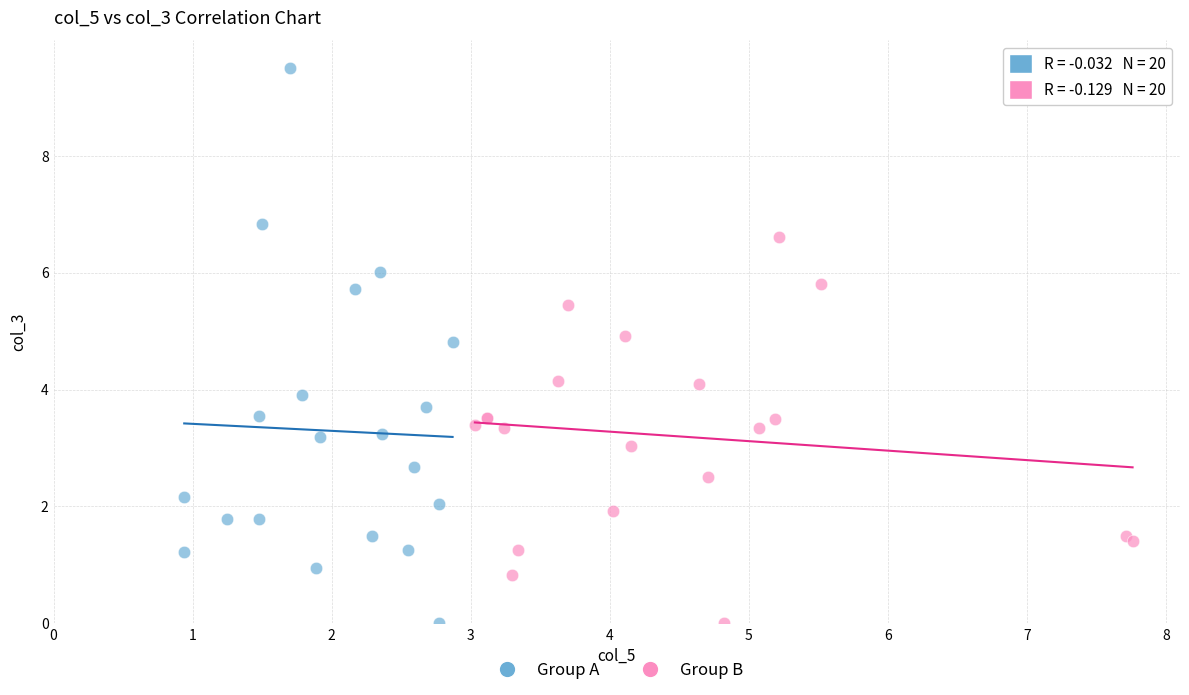

What are all the series names shown in the legend?

Group A, Group B